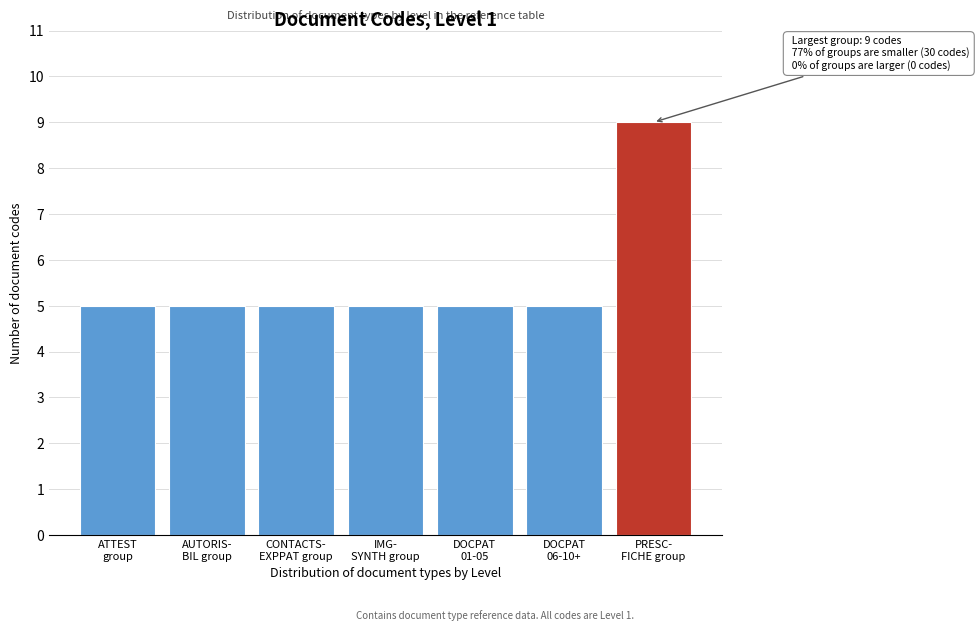

Reading left to right, list all the values displayed in this chart.

5	5	5	5	5	5	9